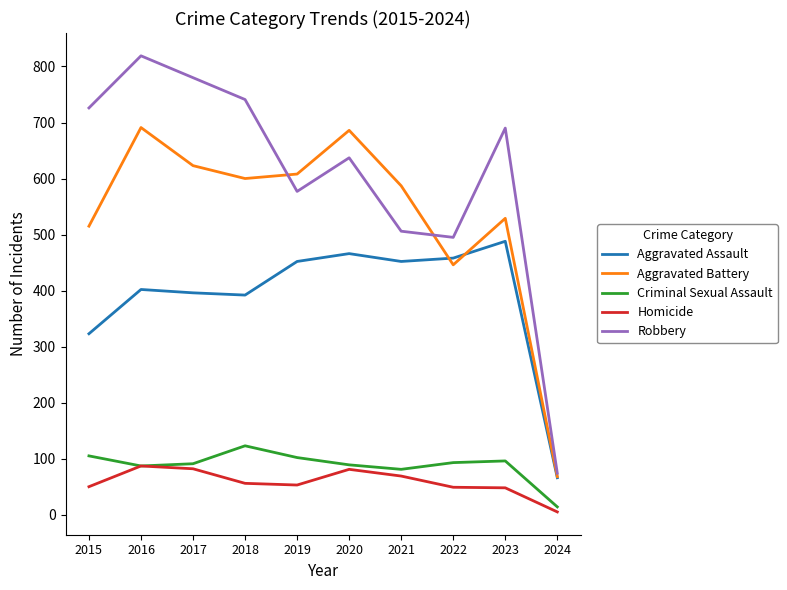

Which series changed the most between 2017 and 2022?

Robbery